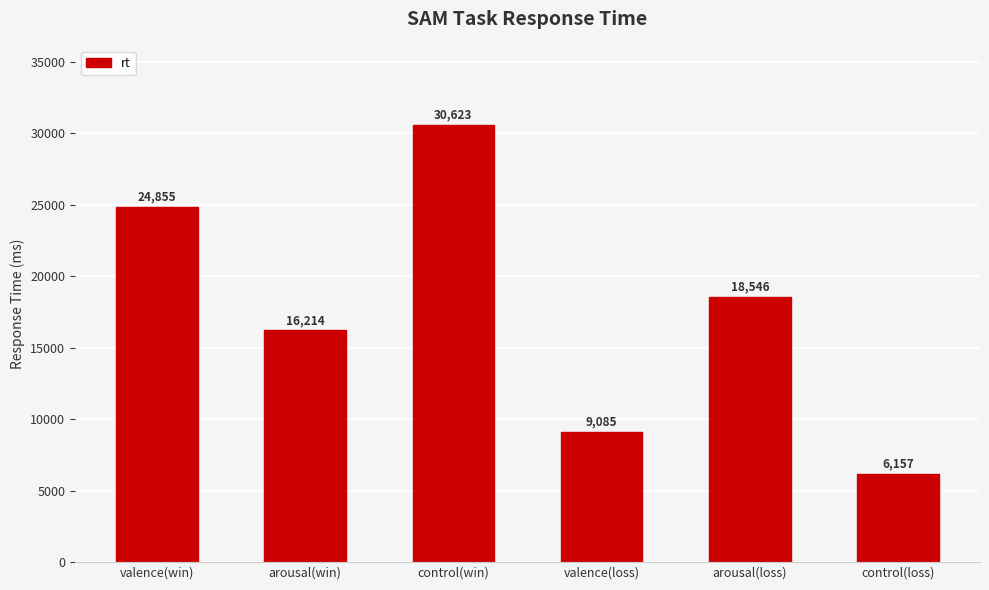

What is the change in value from arousal(win) to arousal(loss)?

+2332